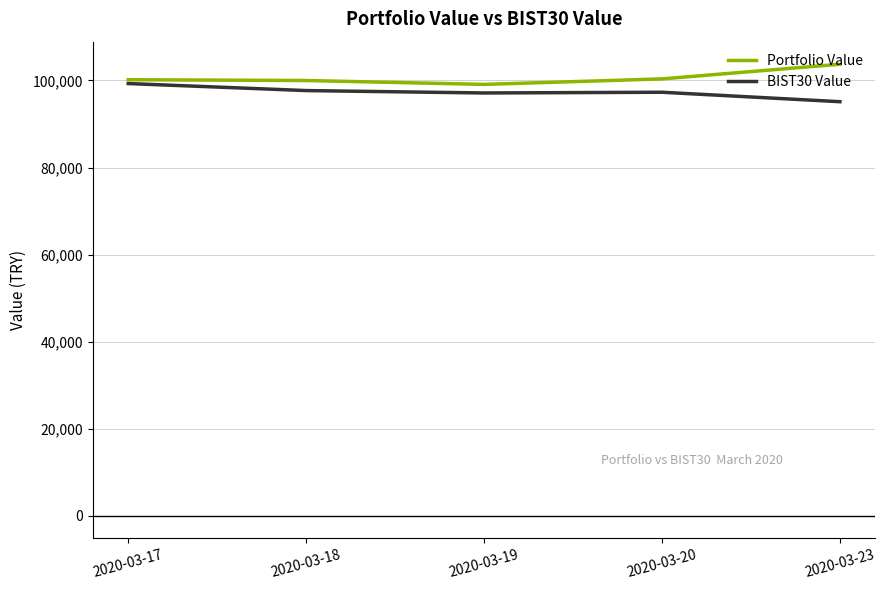

Is the value of Portfolio Value at 2020-03-20 greater than the value of BIST30 Value at 2020-03-18?

Yes